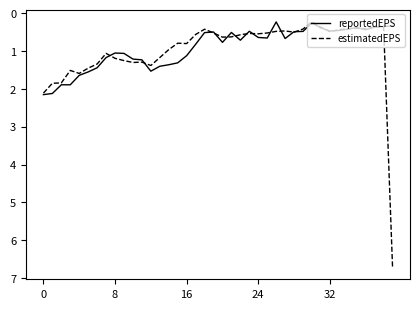

Rank the series by their maximum value, from highest to lowest.

estimatedEPS, reportedEPS